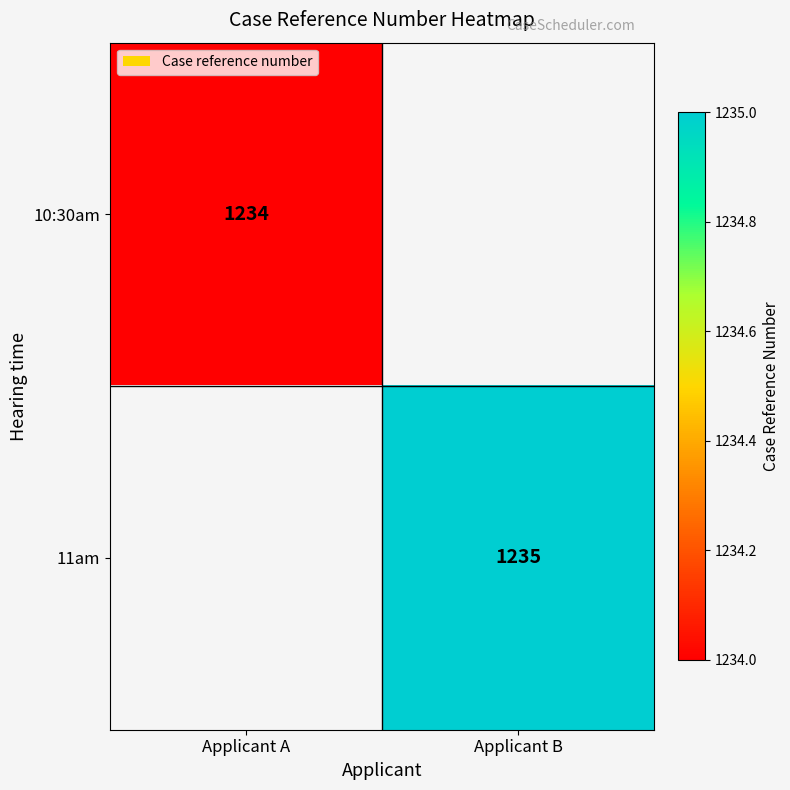

At how many categories does at least one series exceed 1234?

1